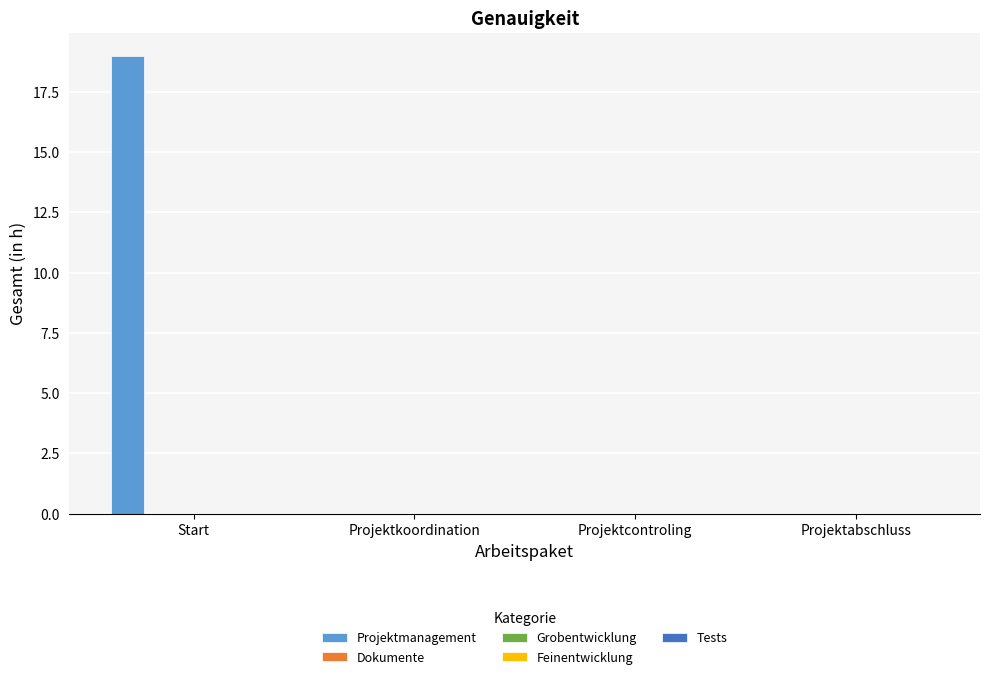

What is the sum of all values?

19